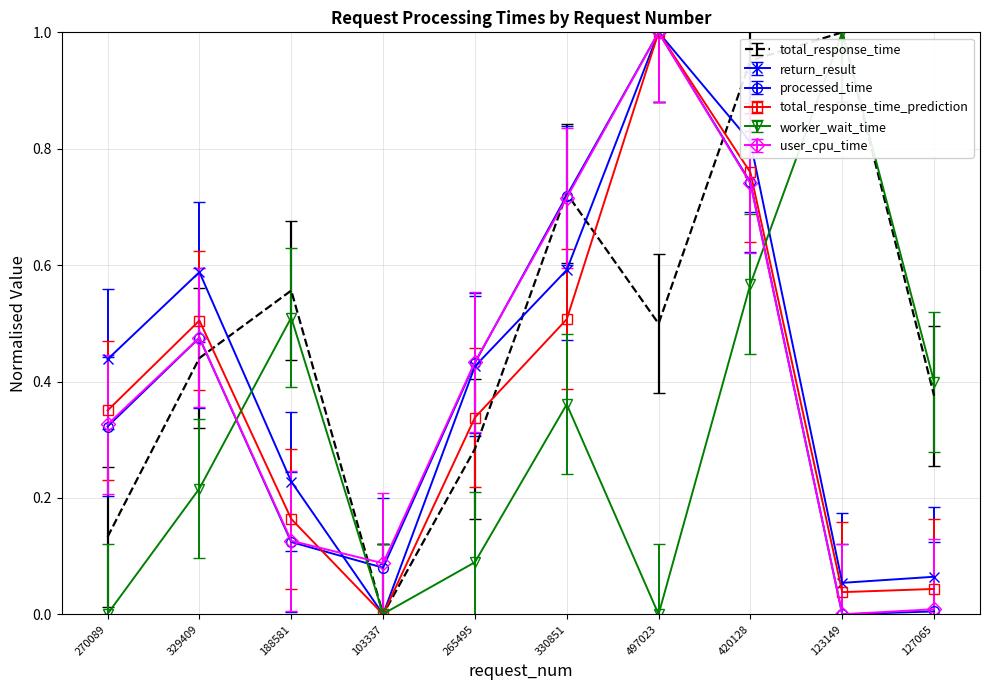

At how many categories does at least one series exceed 0?

10